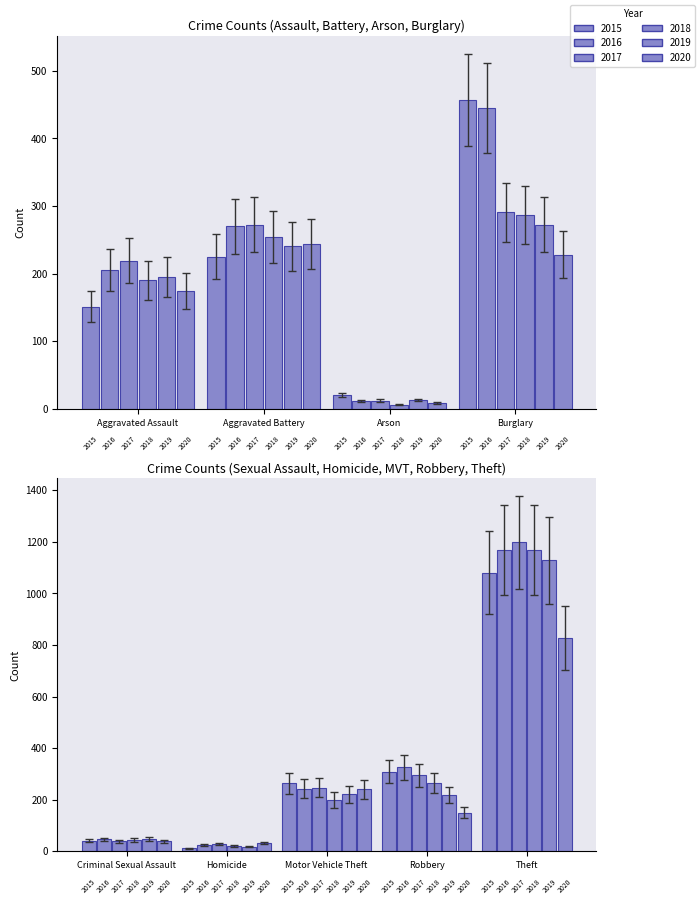

Which series has the largest total across all categories?

2016